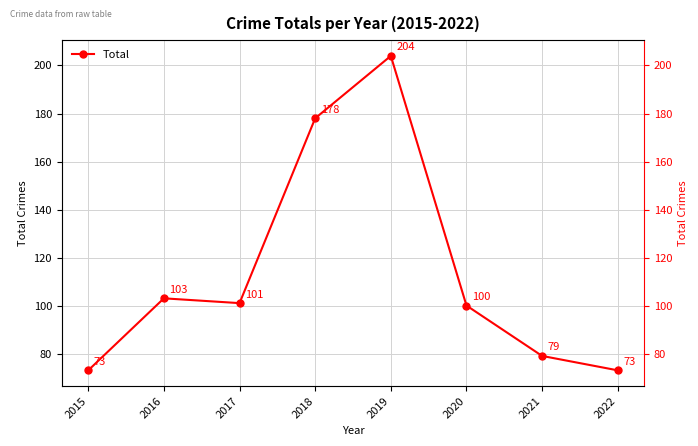

Is this an area chart (filled region under the line)?

No